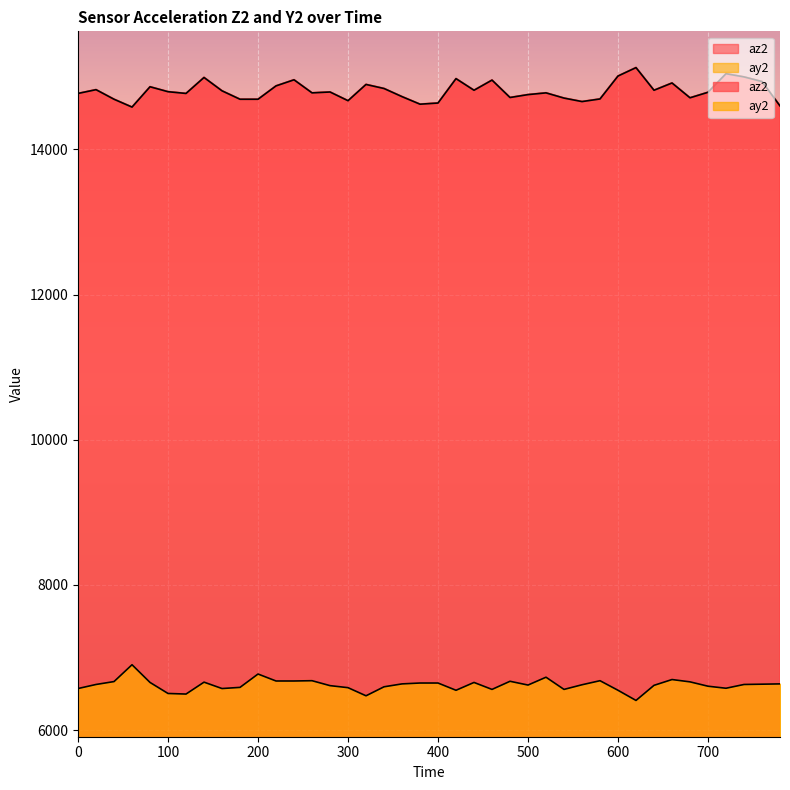

Where is az2 nearest to the value 14856?

80